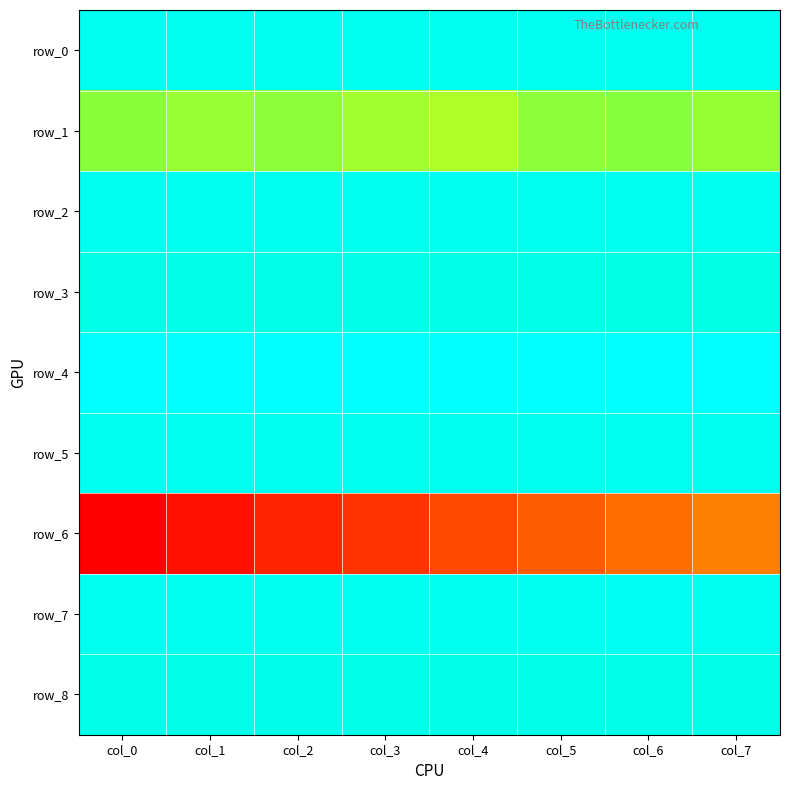

Rank the series by their maximum value, from lowest to highest.

row_6, row_1, row_3, row_8, row_5, row_2, row_0, row_7, row_4